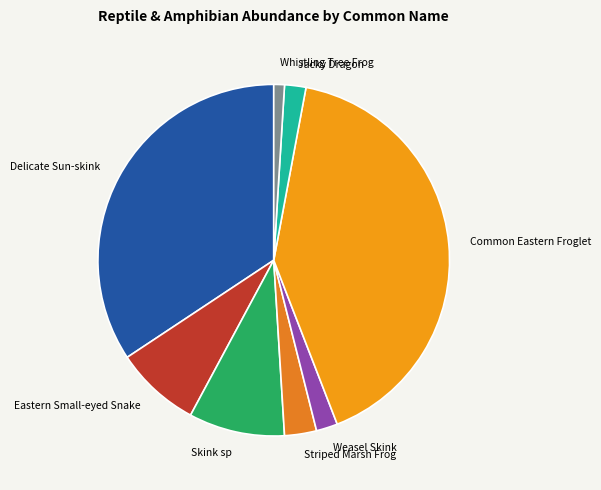

Do Jacky Dragon and Common Eastern Froglet together represent more than half of the pie?

No